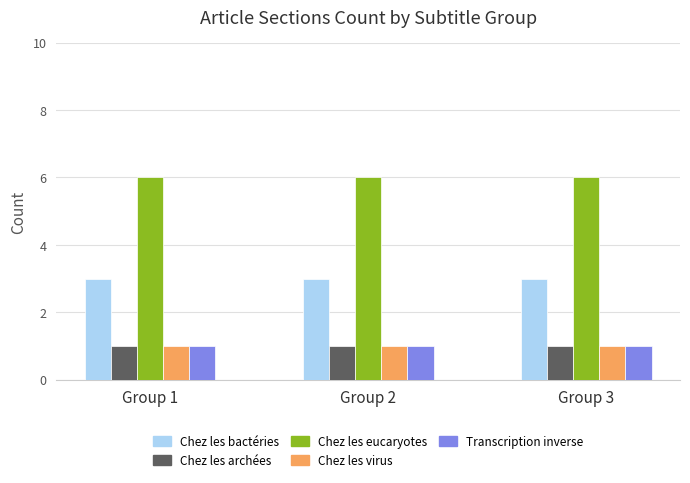

What is the average value of the Chez les eucaryotes series?

6